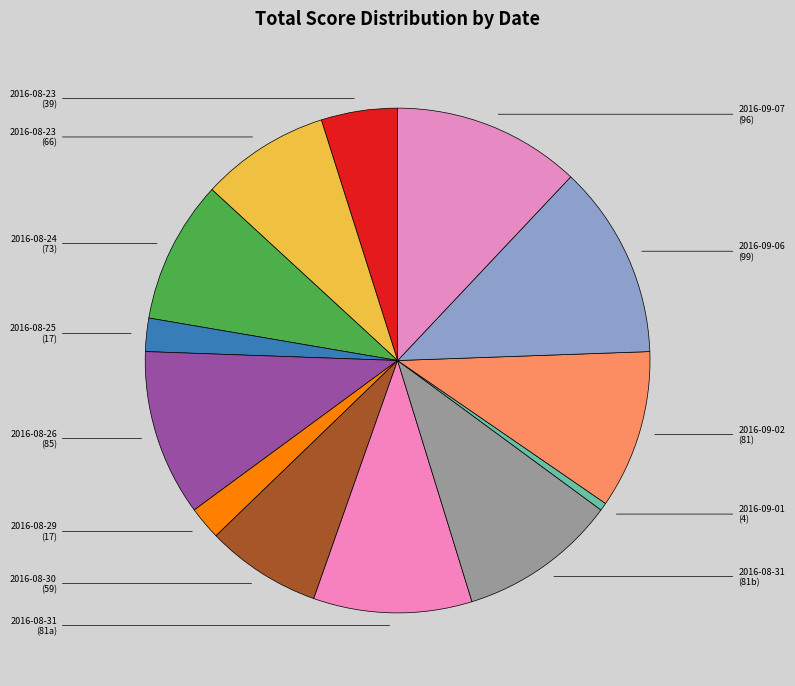

Rank the categories by value from highest to lowest.

99, 96, 85, 81, 81, 81, 73, 66, 59, 39, 17, 17, 4